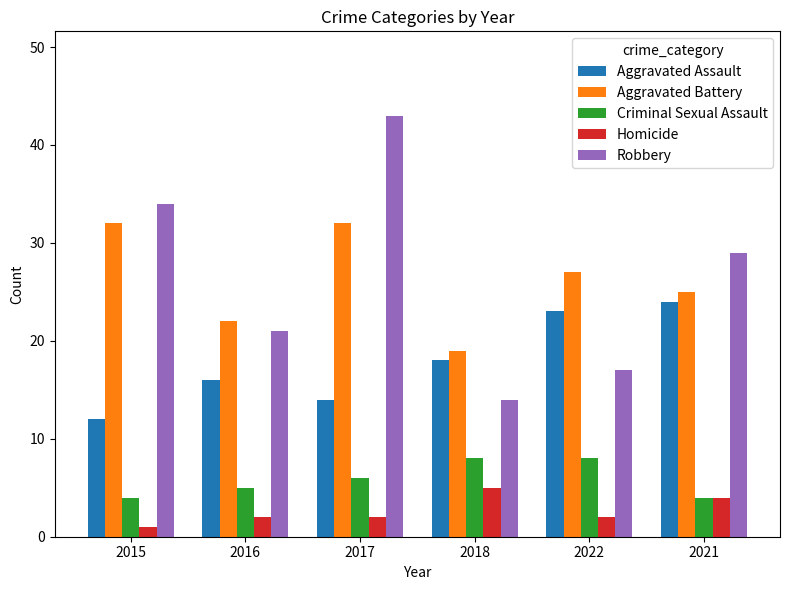

Which series changed the most between 2018 and 2021?

Robbery